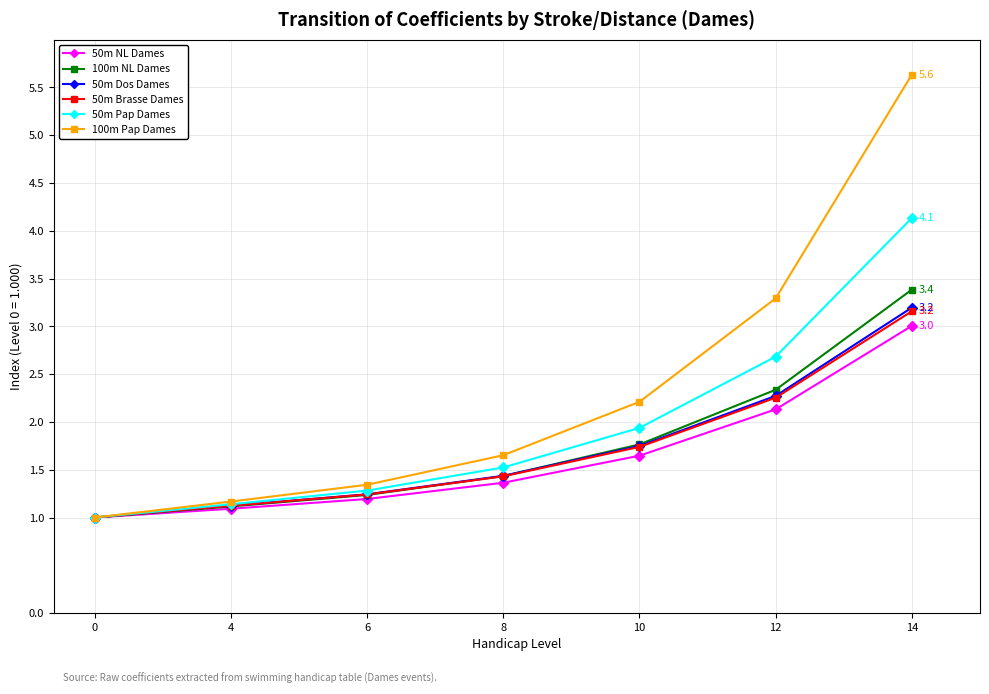

Is the value of 100m NL Dames at 10 greater than the value of 50m Brasse Dames at 12?

No